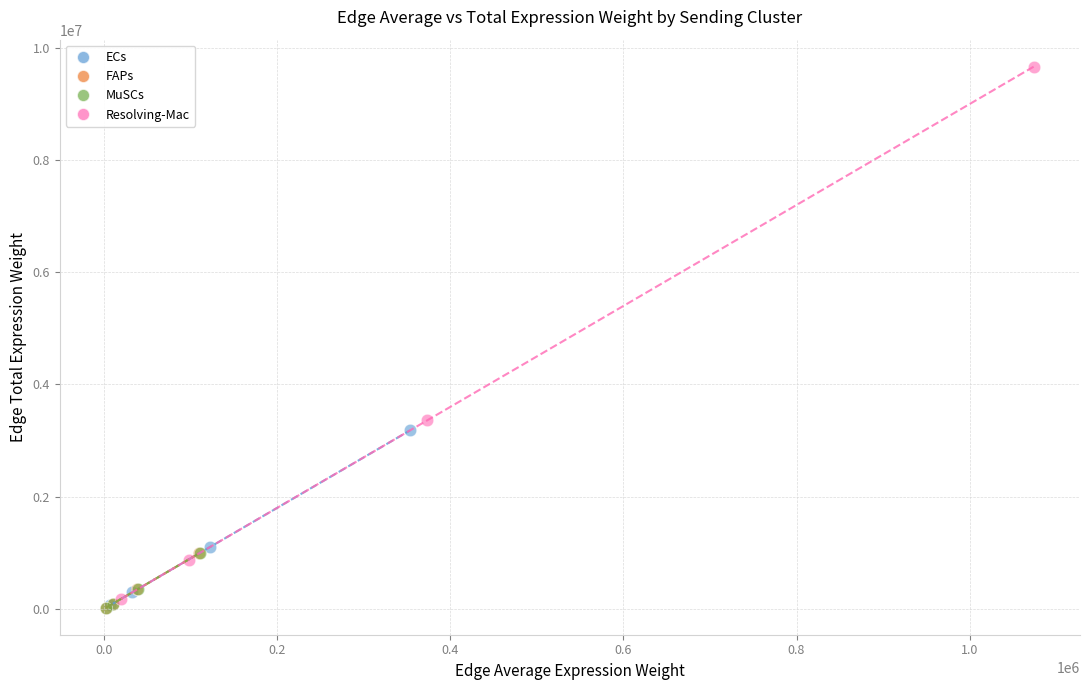

Which series reaches the maximum Y coordinate?

Resolving-Mac